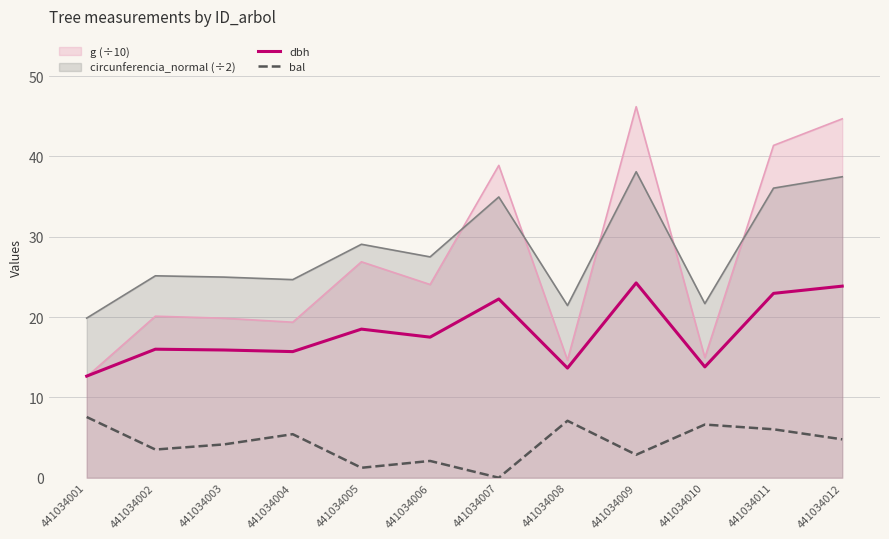

Where does the dbh series first go above 17?

441034005